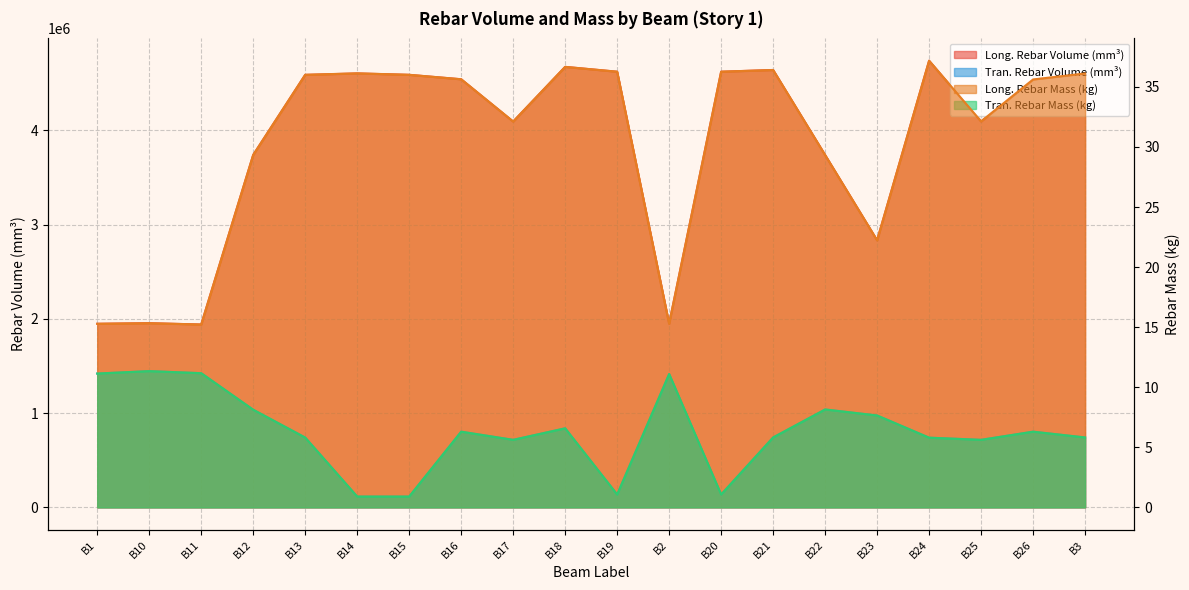

At which label is Long. Rebar Volume (mm³) closest to 3339589?

B22